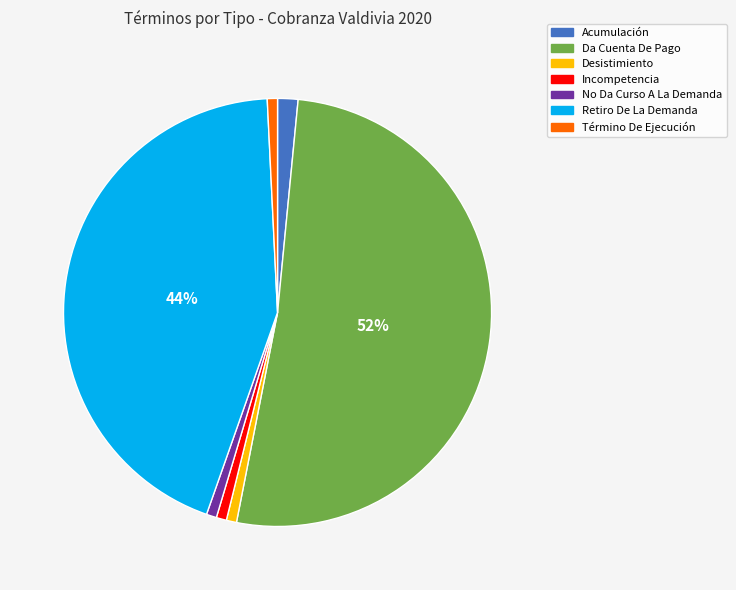

Which category accounts for the majority?

Da Cuenta De Pago